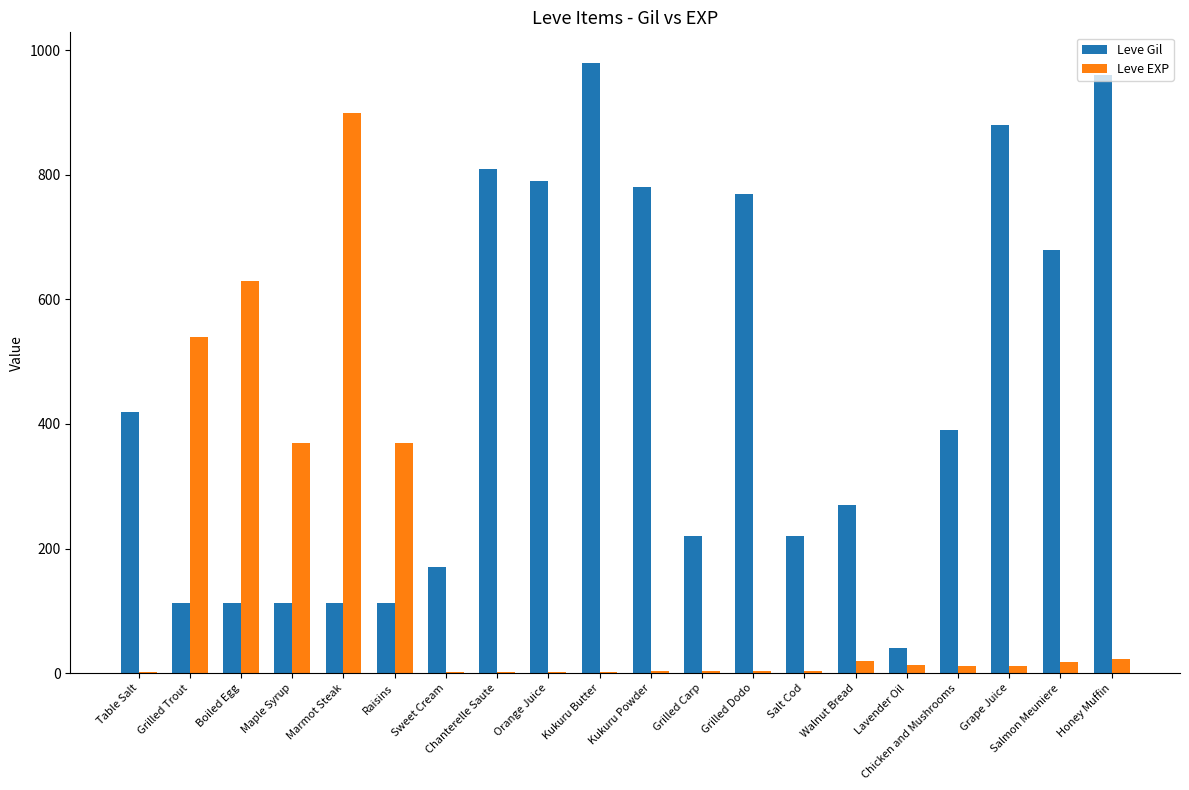

The Leve Gil series shows 780 at Kukuru Powder. True or false?

True